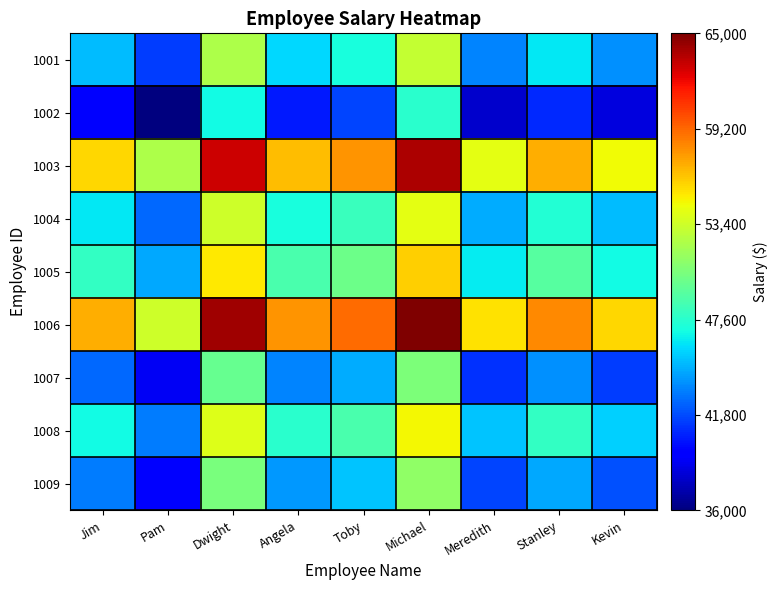

At how many categories does at least one series exceed 46896?

9